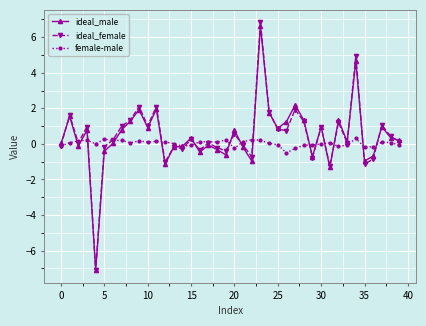

True or false: ideal_female has more than 2 points higher than both neighbors.

True